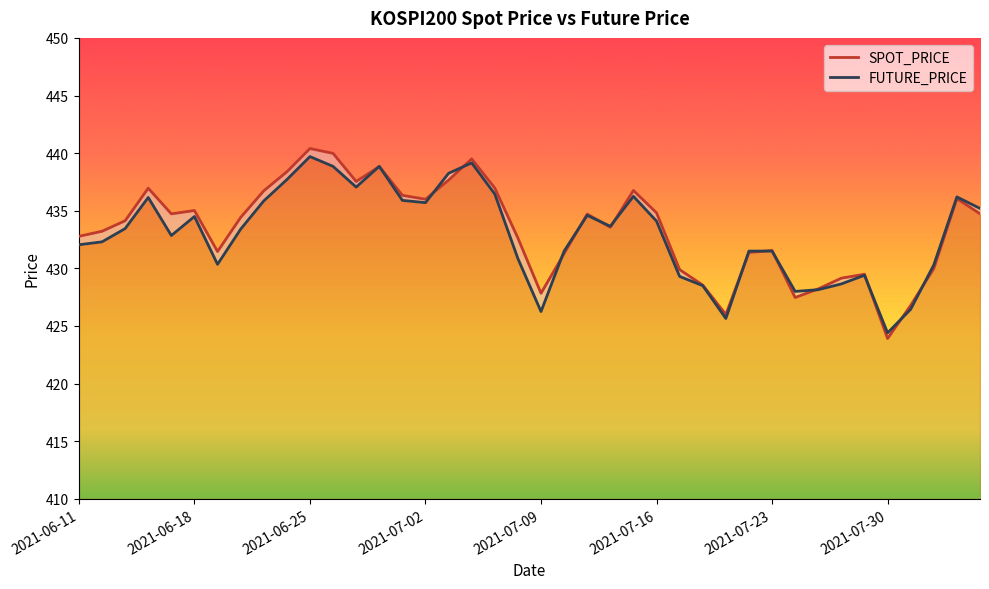

What is the difference between the SPOT_PRICE values at 19 and 36?

5.8